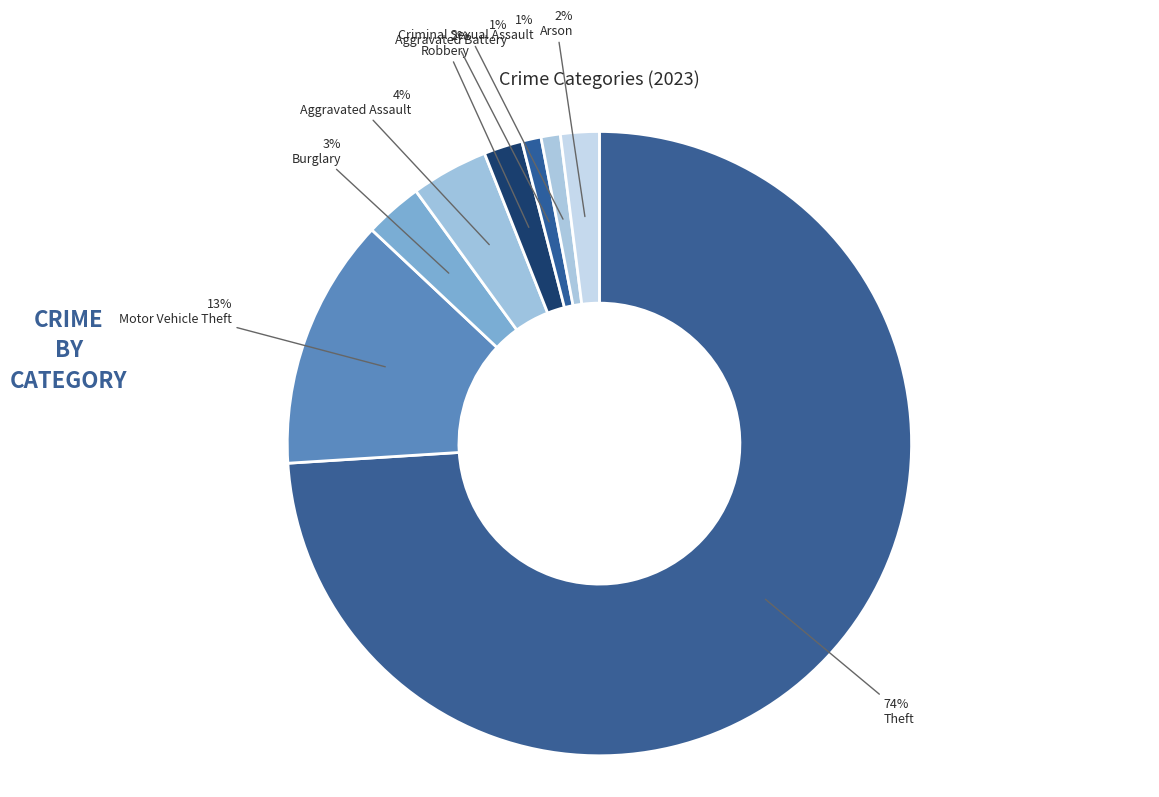

To the nearest percent, what is the difference between the Burglary and Motor Vehicle Theft slice percentages?

10%